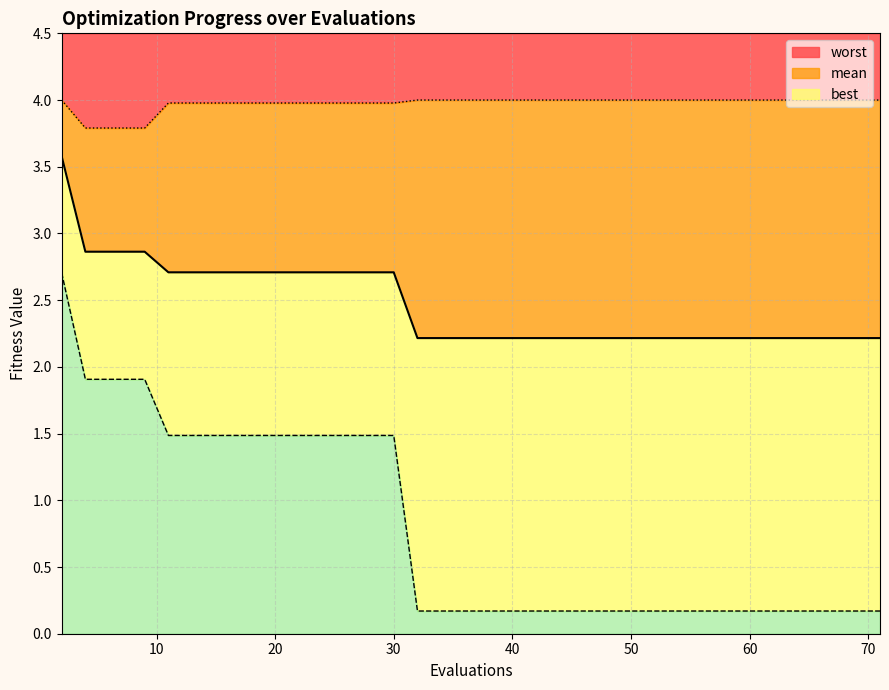

What is the lowest value of the worst series?

3.8